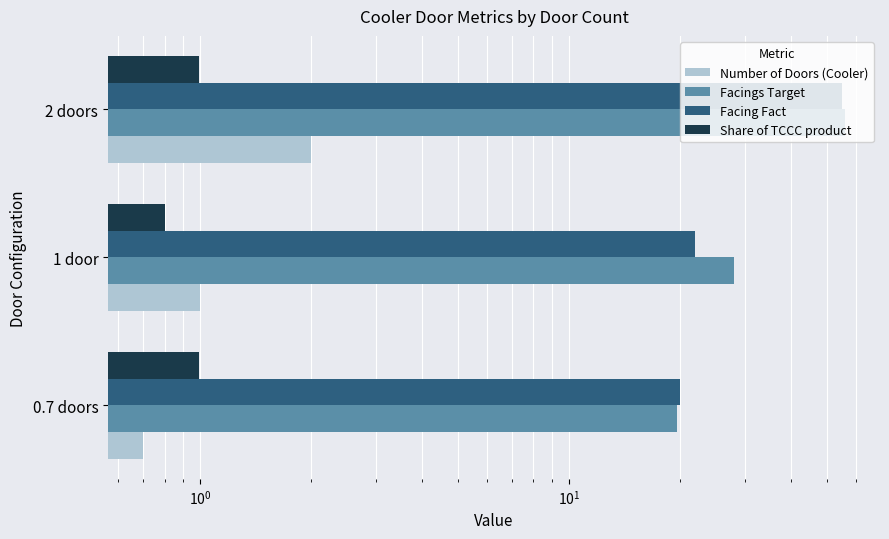

Rank the series by their maximum value, from highest to lowest.

Facings Target, Facing Fact, Number of Doors (Cooler), Share of TCCC product